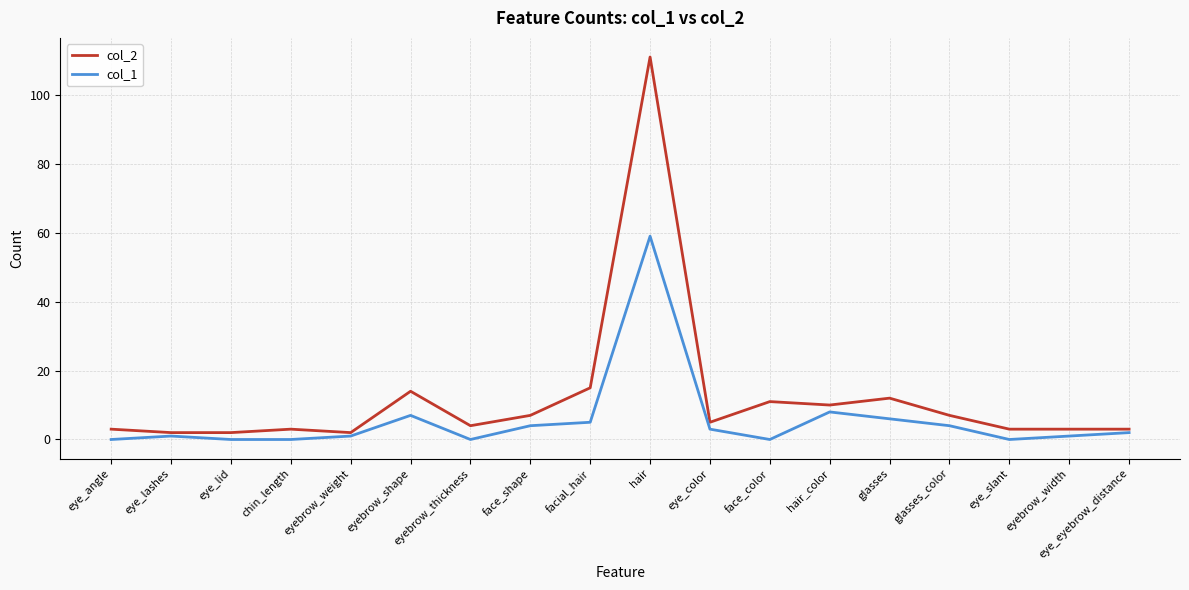

What position from the right is chin_length?

15